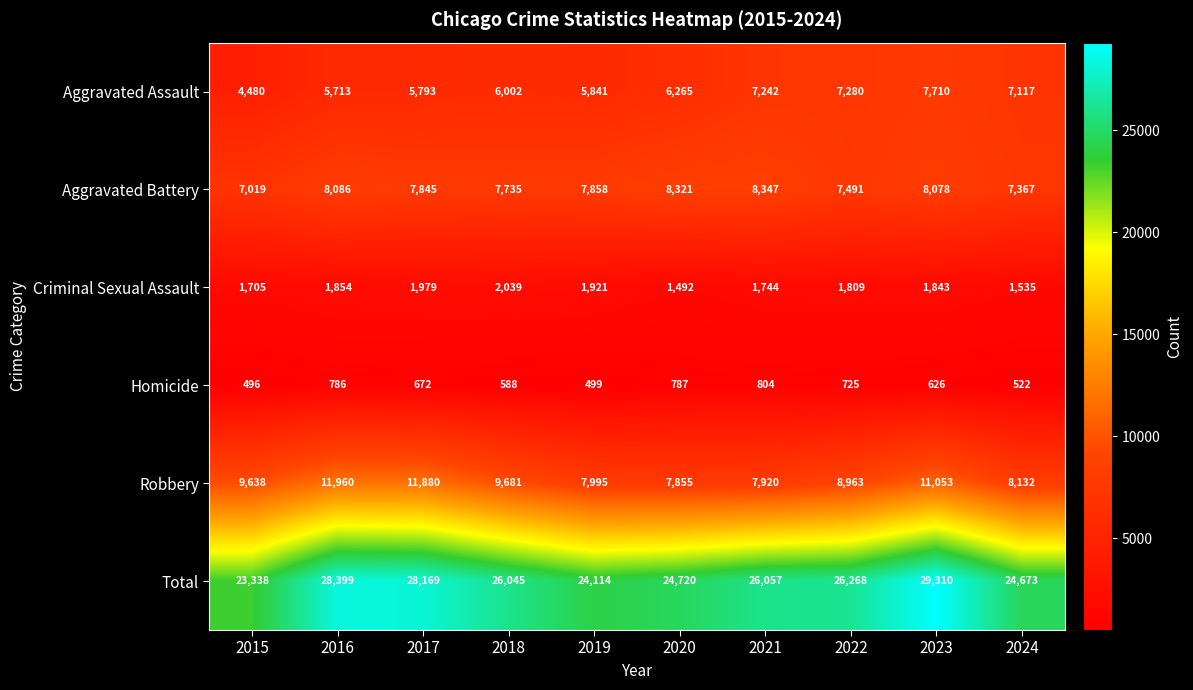

Count the number of data series in this chart.

6